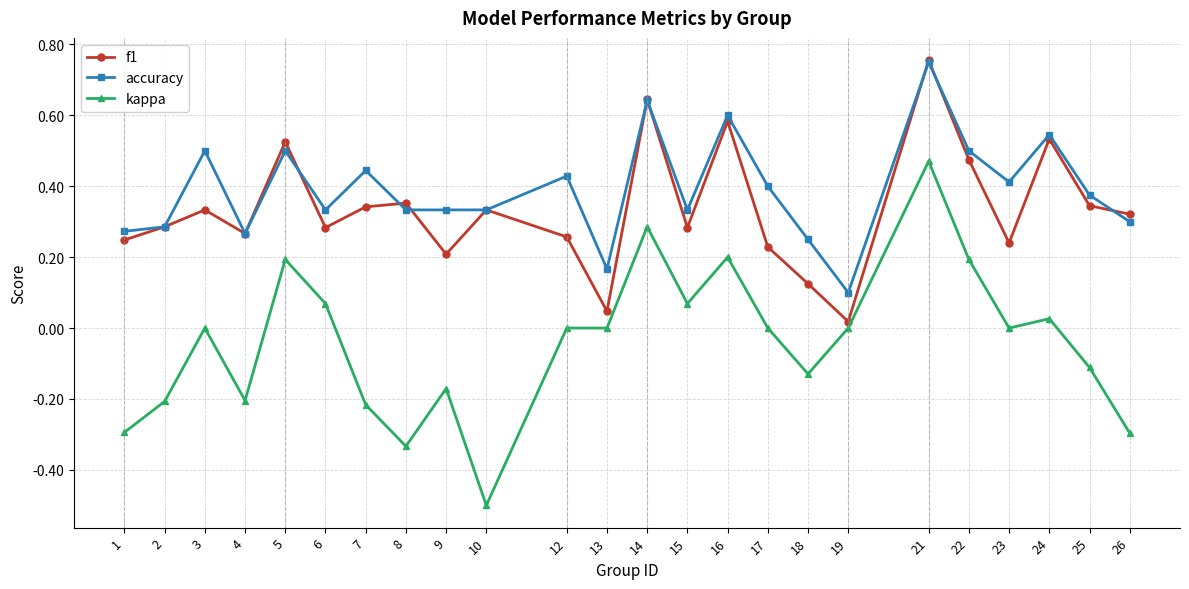

The accuracy series shows 0.1 at 9. True or false?

False